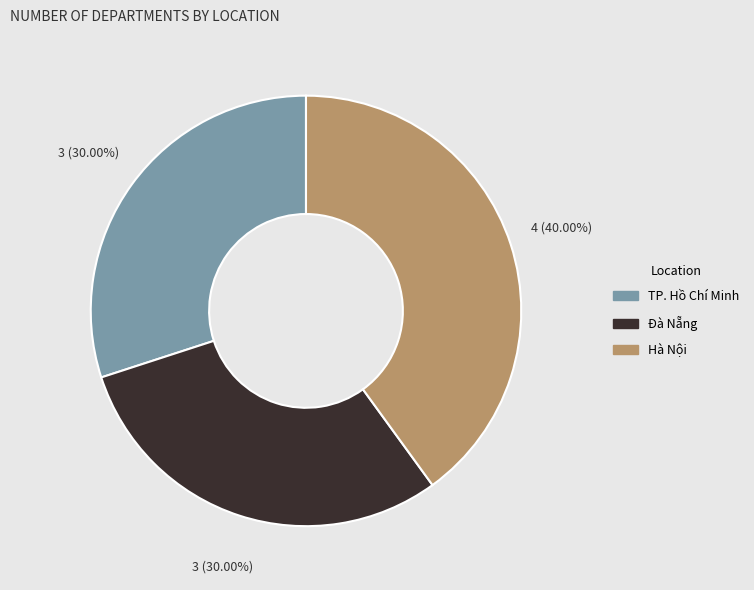

Does any single category account for the majority?

No